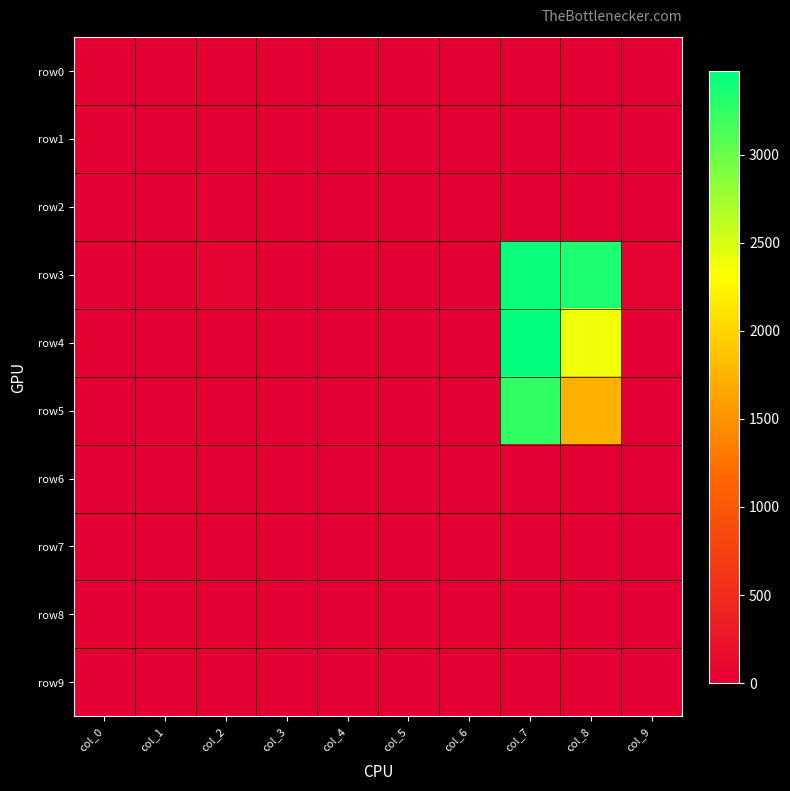

Between col_5 and col_1, which is larger?

col_1